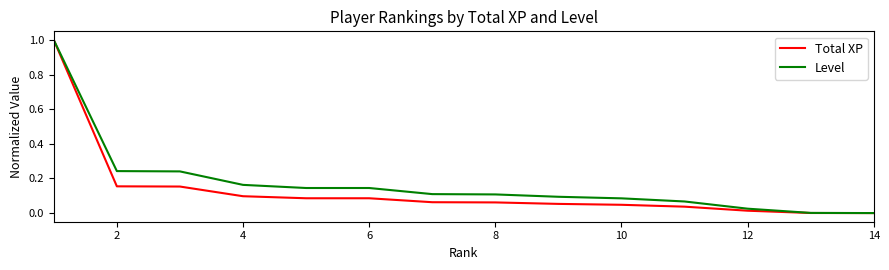

What is the greatest value displayed?

1.0